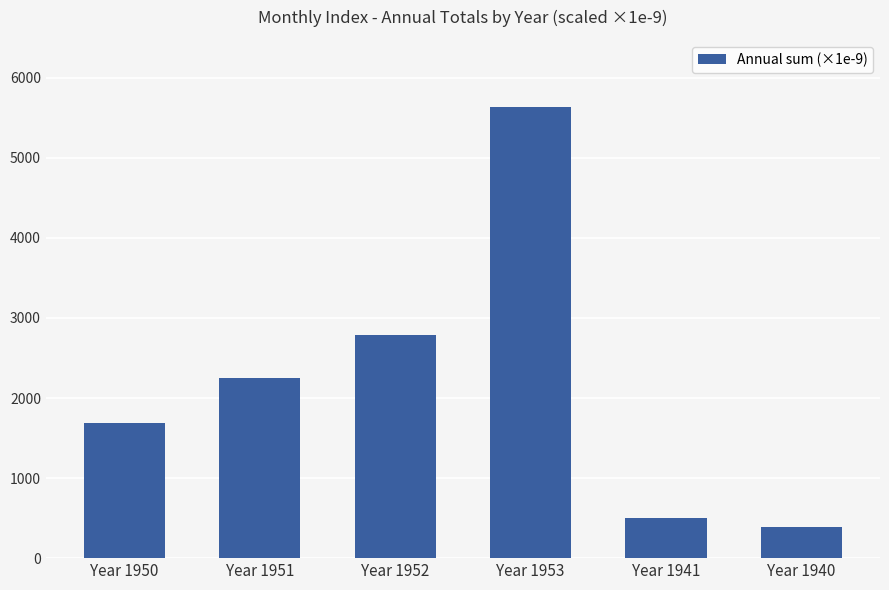

What is the label of the 1st bar from the right?

Year 1940